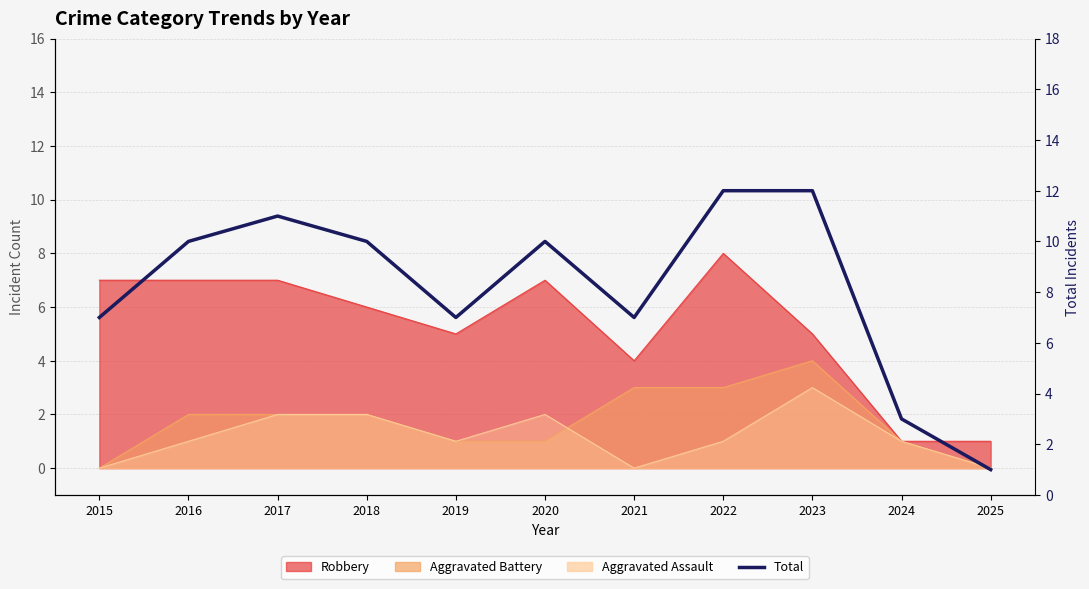

How many points are lower than both their immediate neighbors (excluding endpoints)?

2